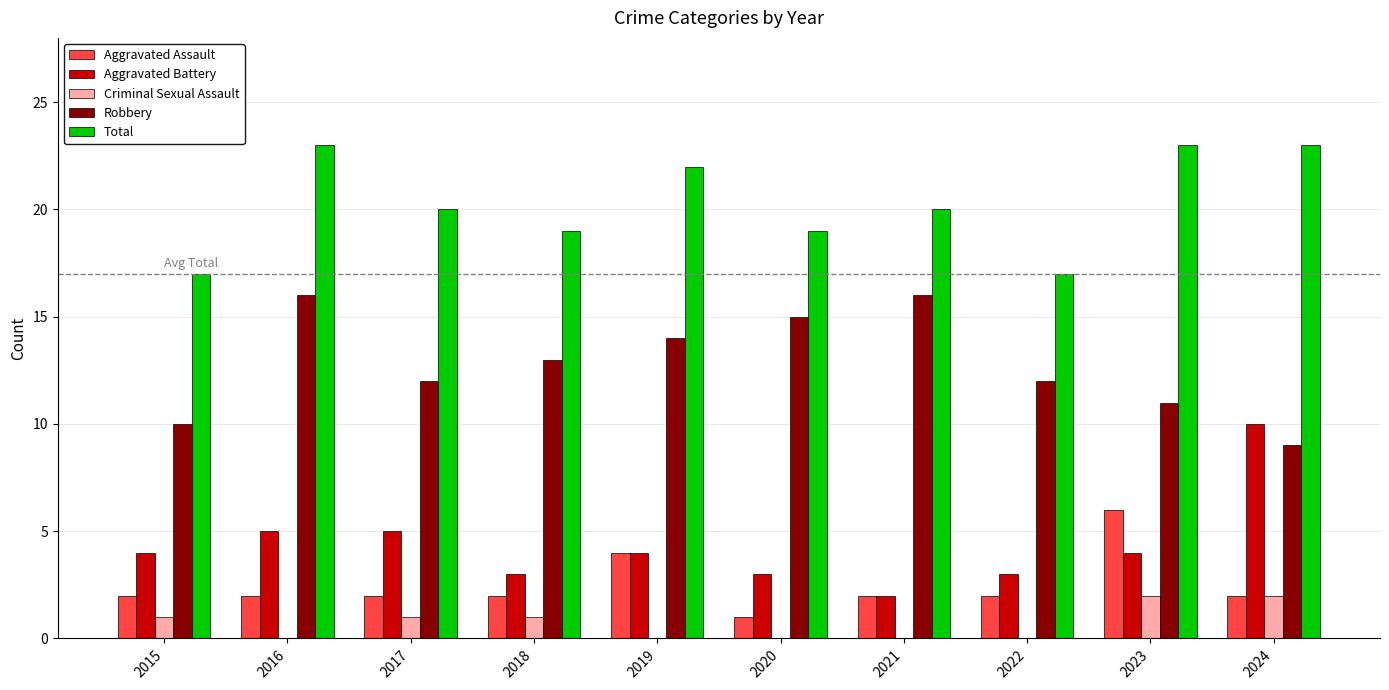

What is the difference between the Aggravated Assault values at 2023 and 2015?

4